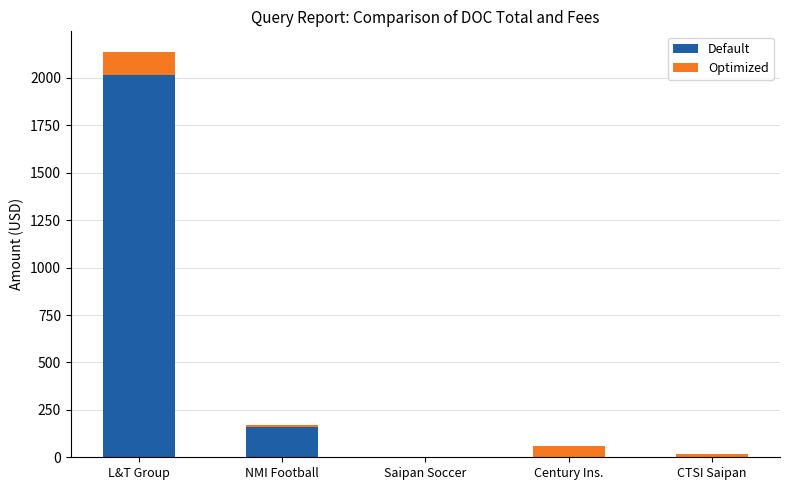

What is the highest value of the Default series?

2016.0